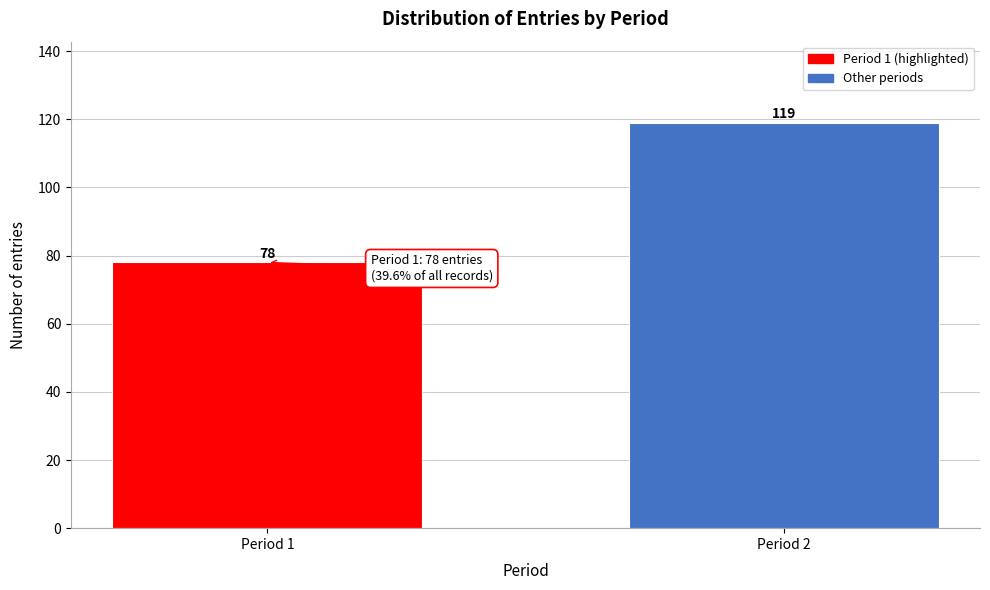

Reading right to left, transcribe all the data shown in this chart.

119	78